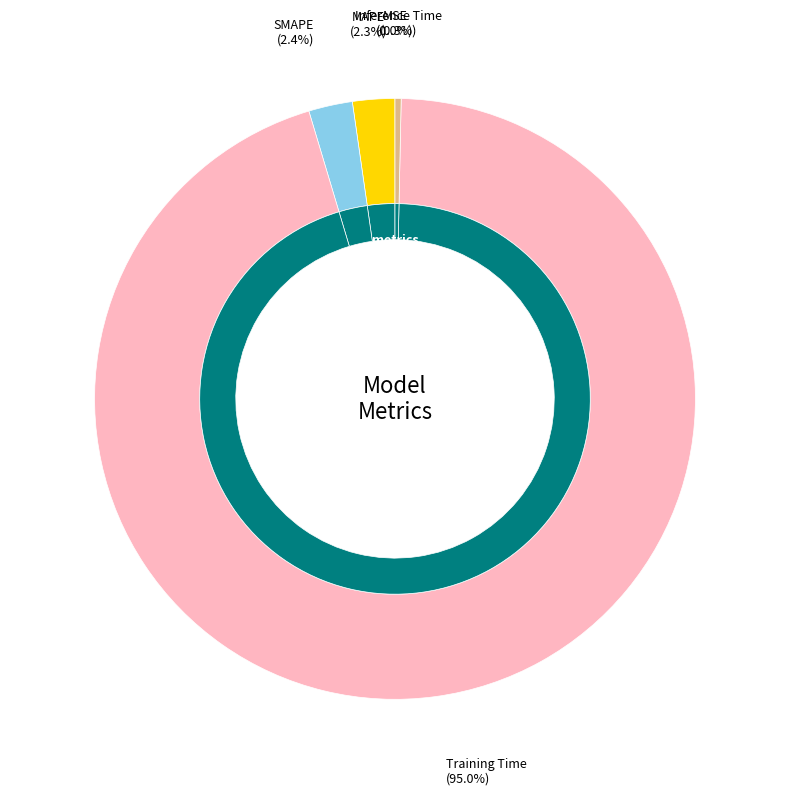

True or false: MAPE accounts for 2% of the total.

True